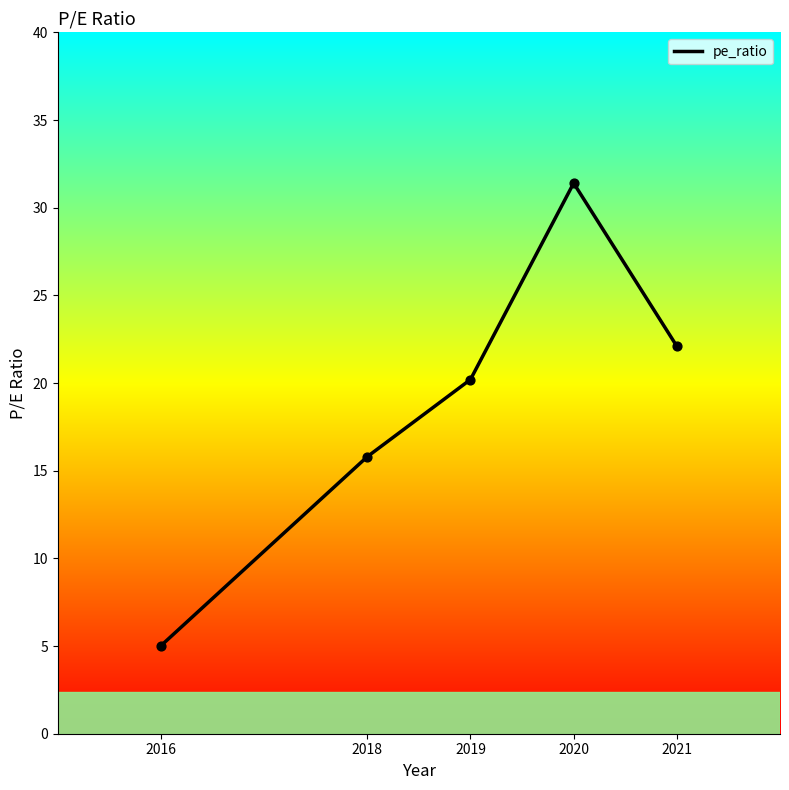

What is the change in value from 2016 to 2021?

+17.1